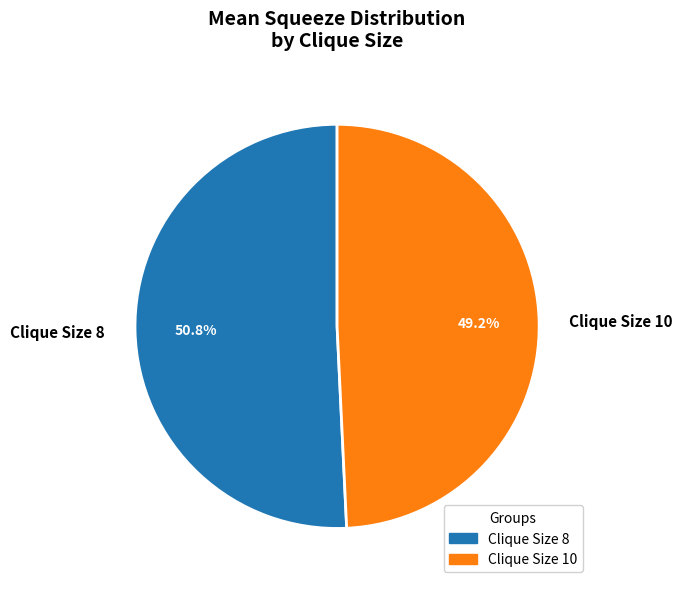

Which category has the smallest portion of the pie?

Clique Size 10